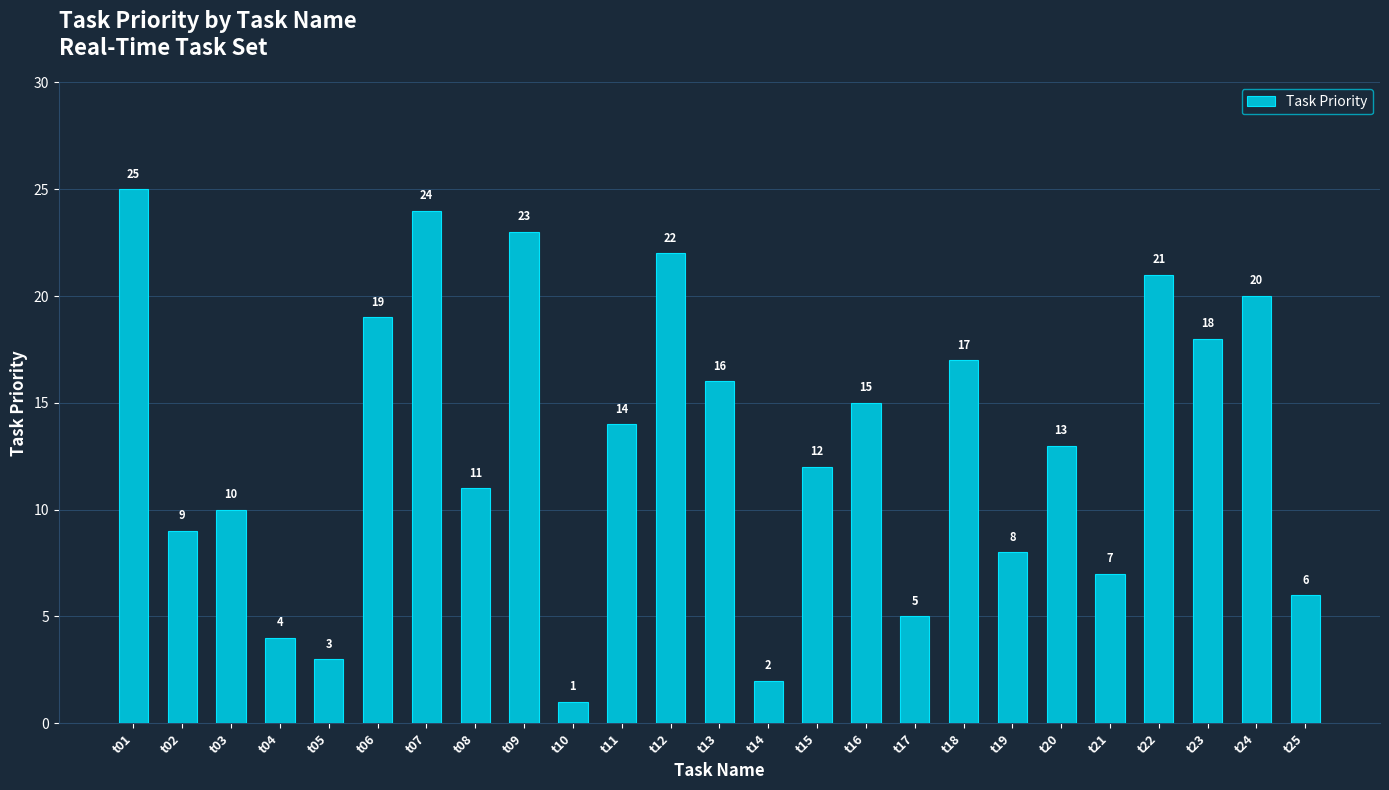

How many data points are less than 13?

12